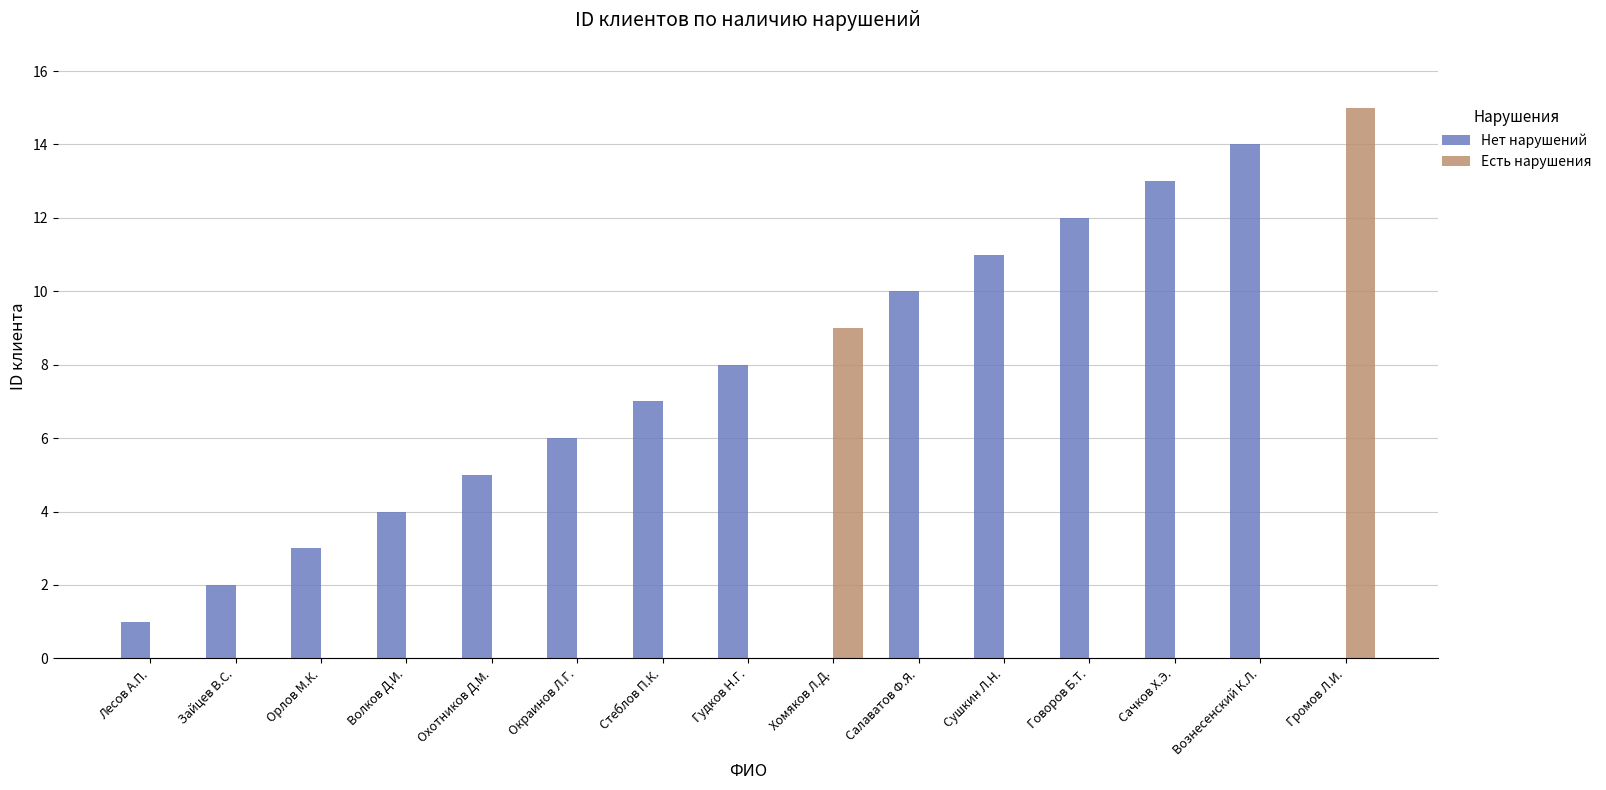

The value of Нет нарушений at Гудков Н.Г. is 8. True or false?

True